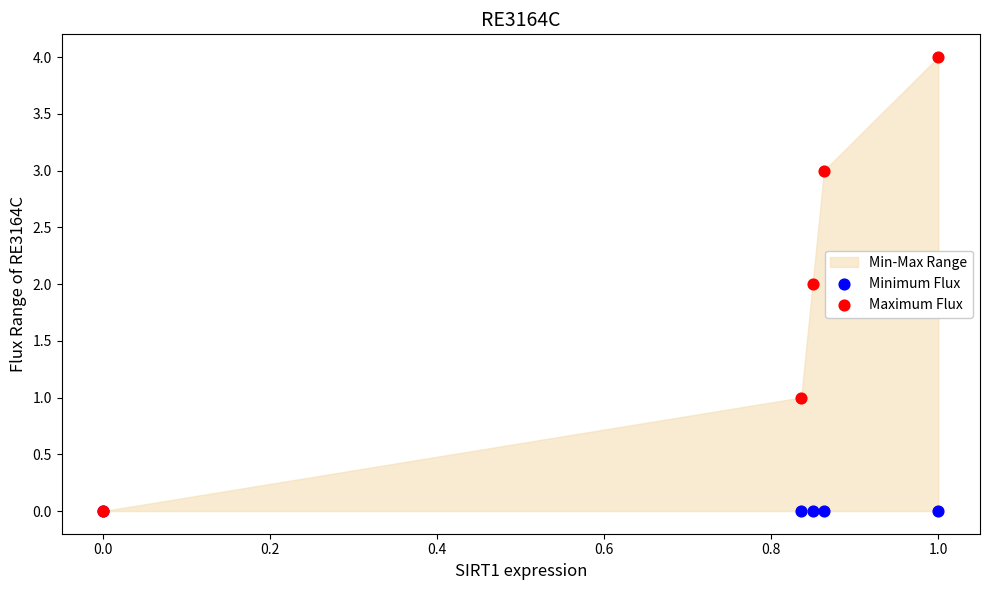

Which series has the widest spread of Y values?

Maximum Flux